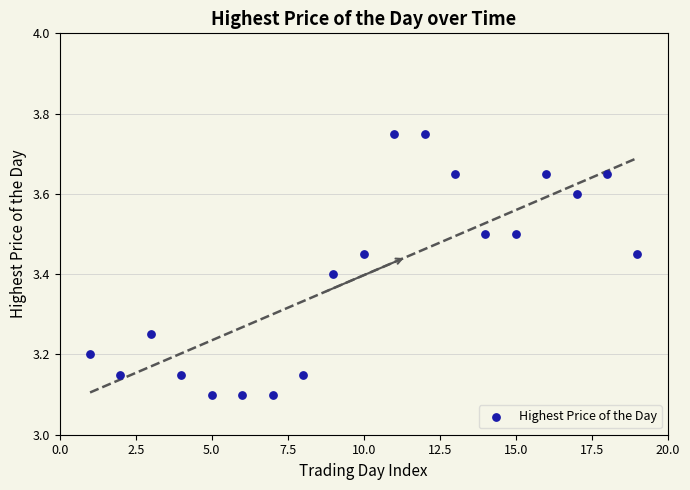

What is the range of X values (max minus min)?

18.0